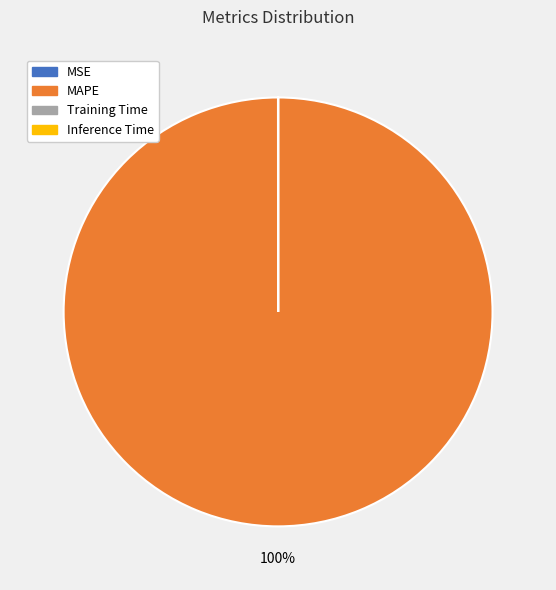

Is it true that MAPE is 92% of the pie?

False